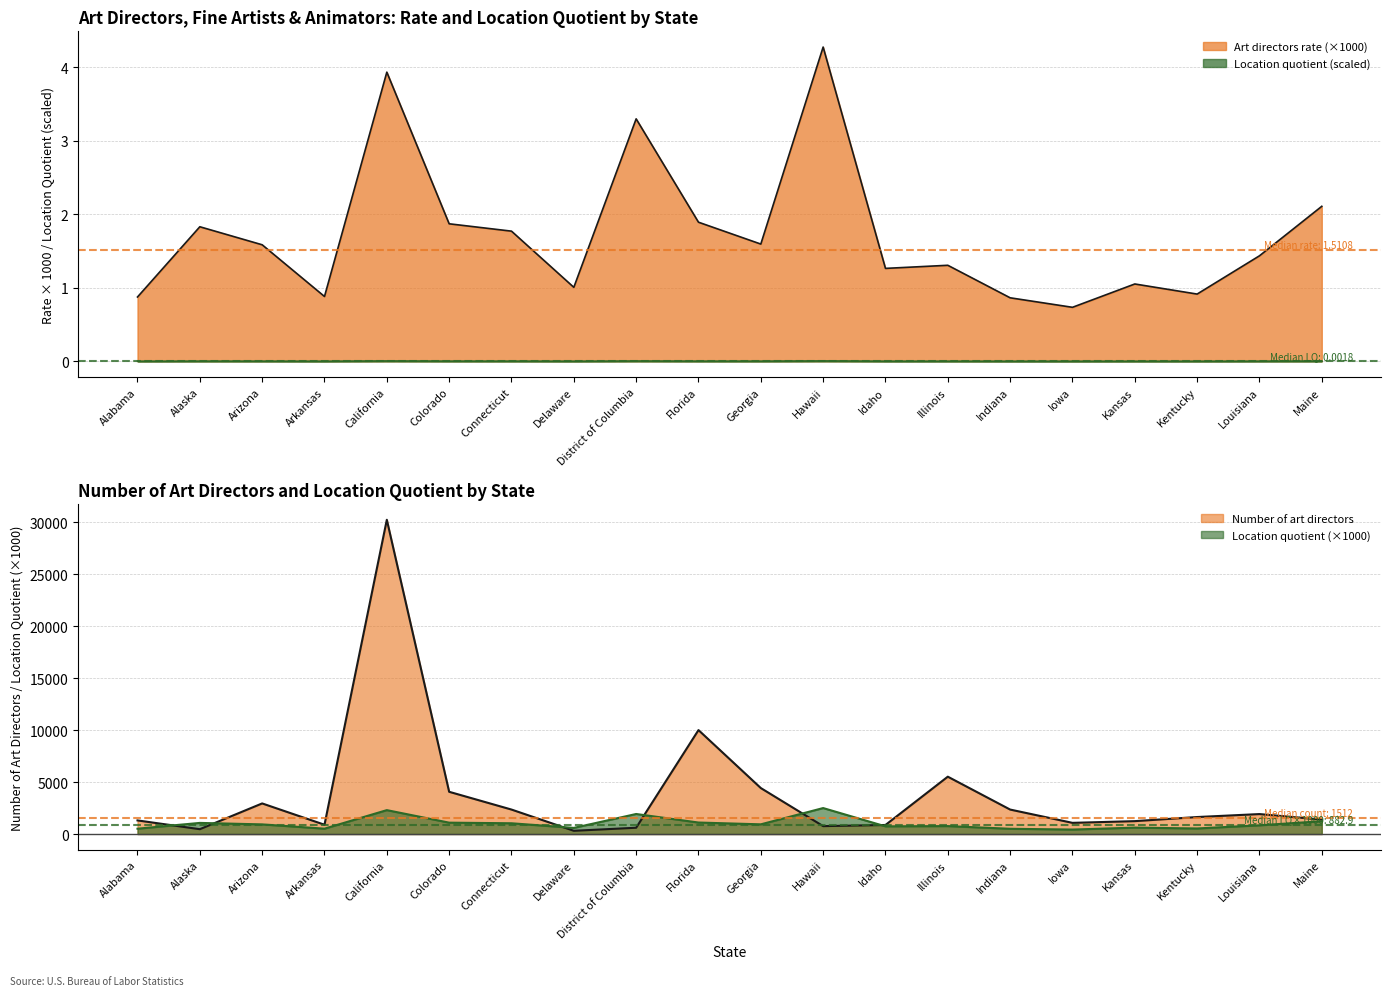

What is the lowest value of the Art directors rate series?

0.7